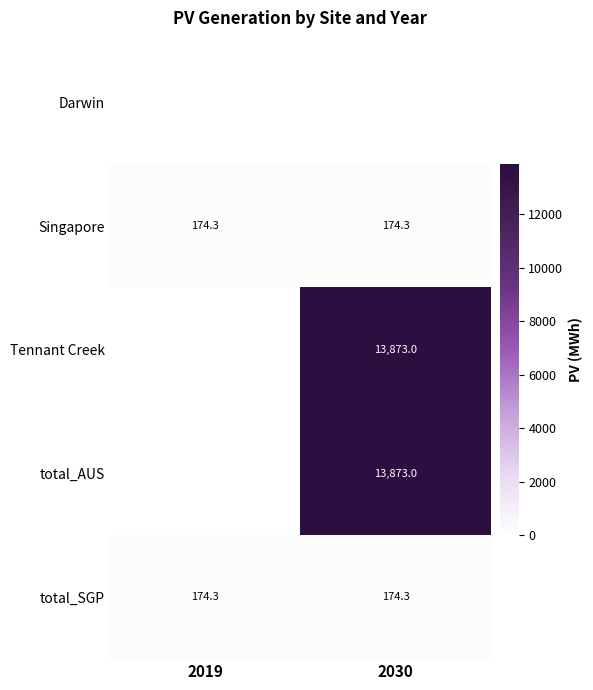

What is the minimum value for total_SGP?

174.3